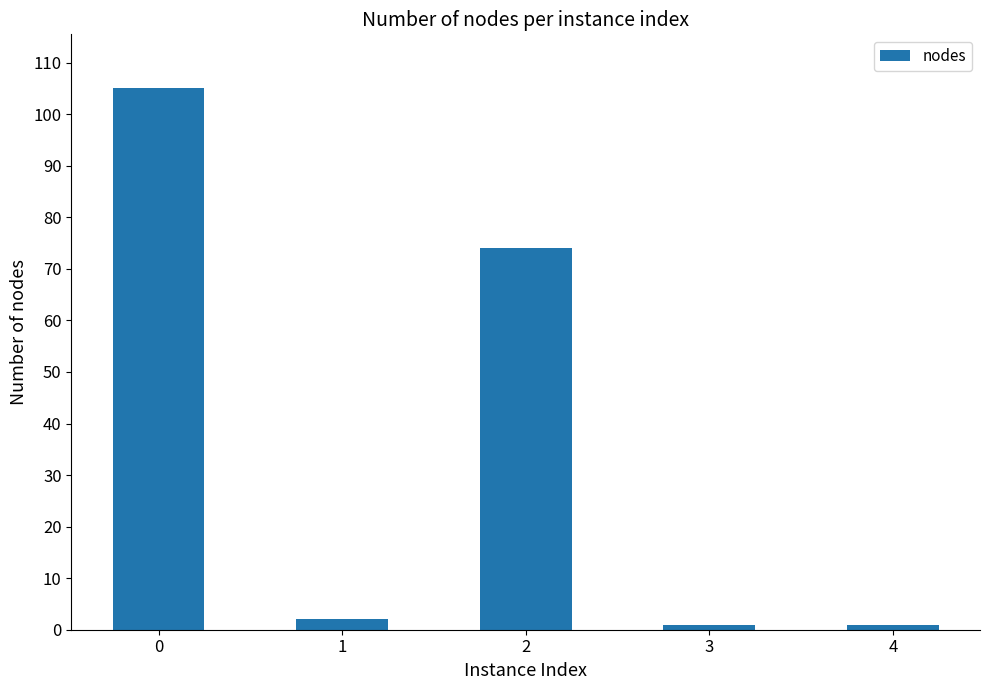

Does the chart contain stacked bars?

No